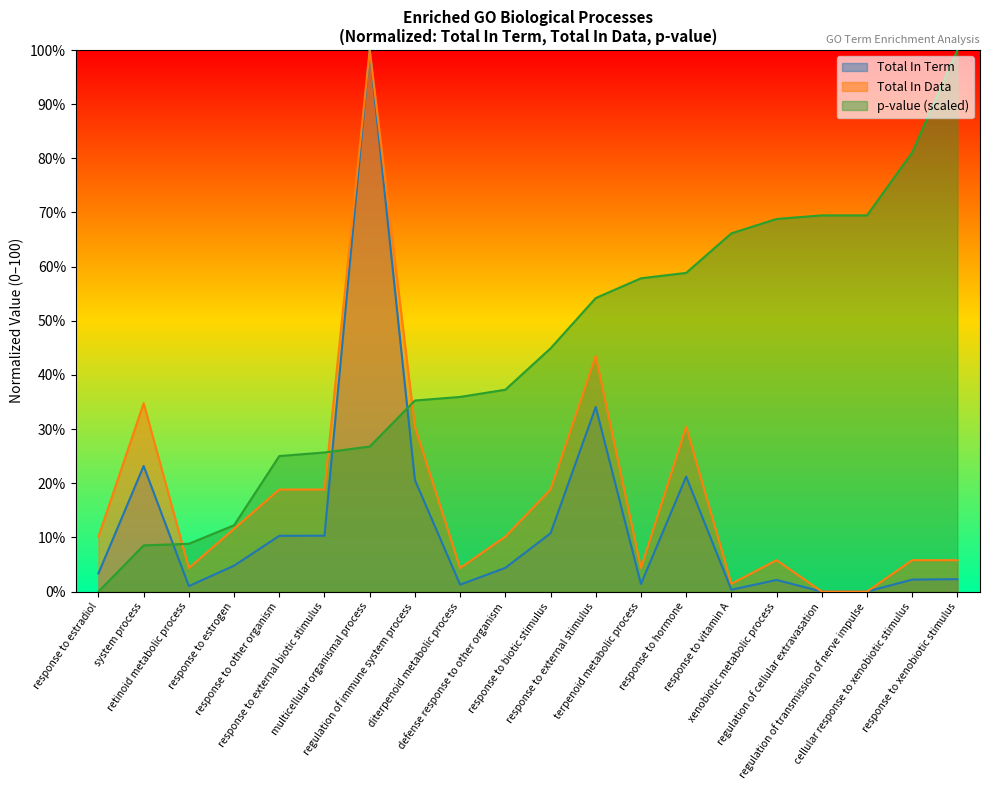

What is the sum of all Total In Term values?

253.7